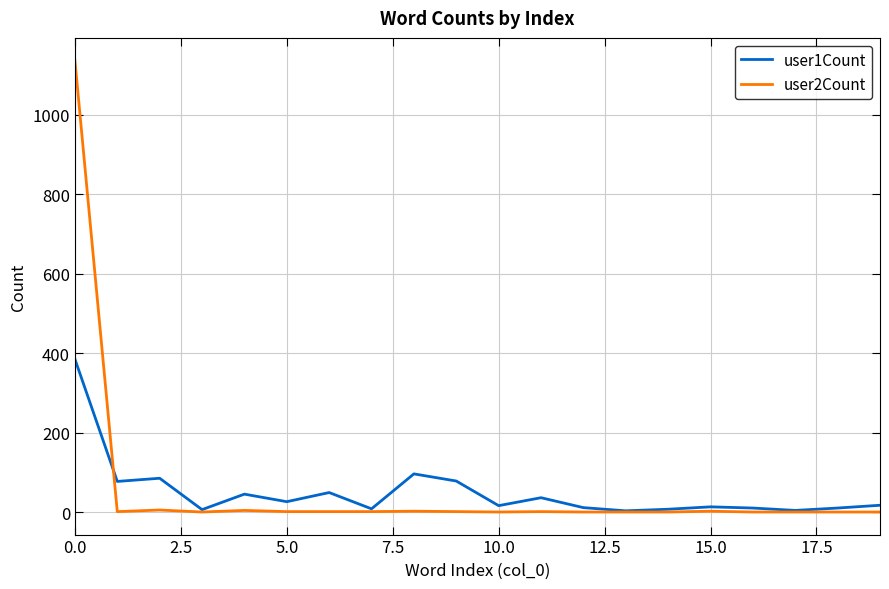

List the series in order of their peak value, highest first.

user2Count, user1Count